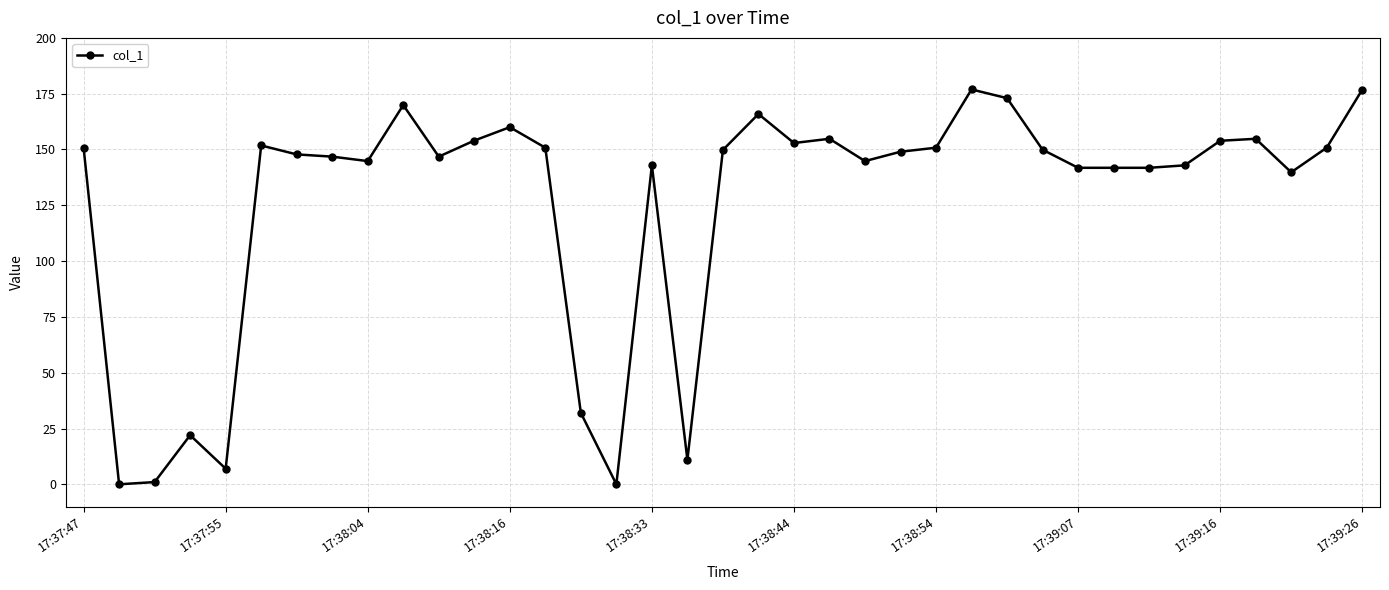

What is the difference between the second highest and minimum values?

176.8